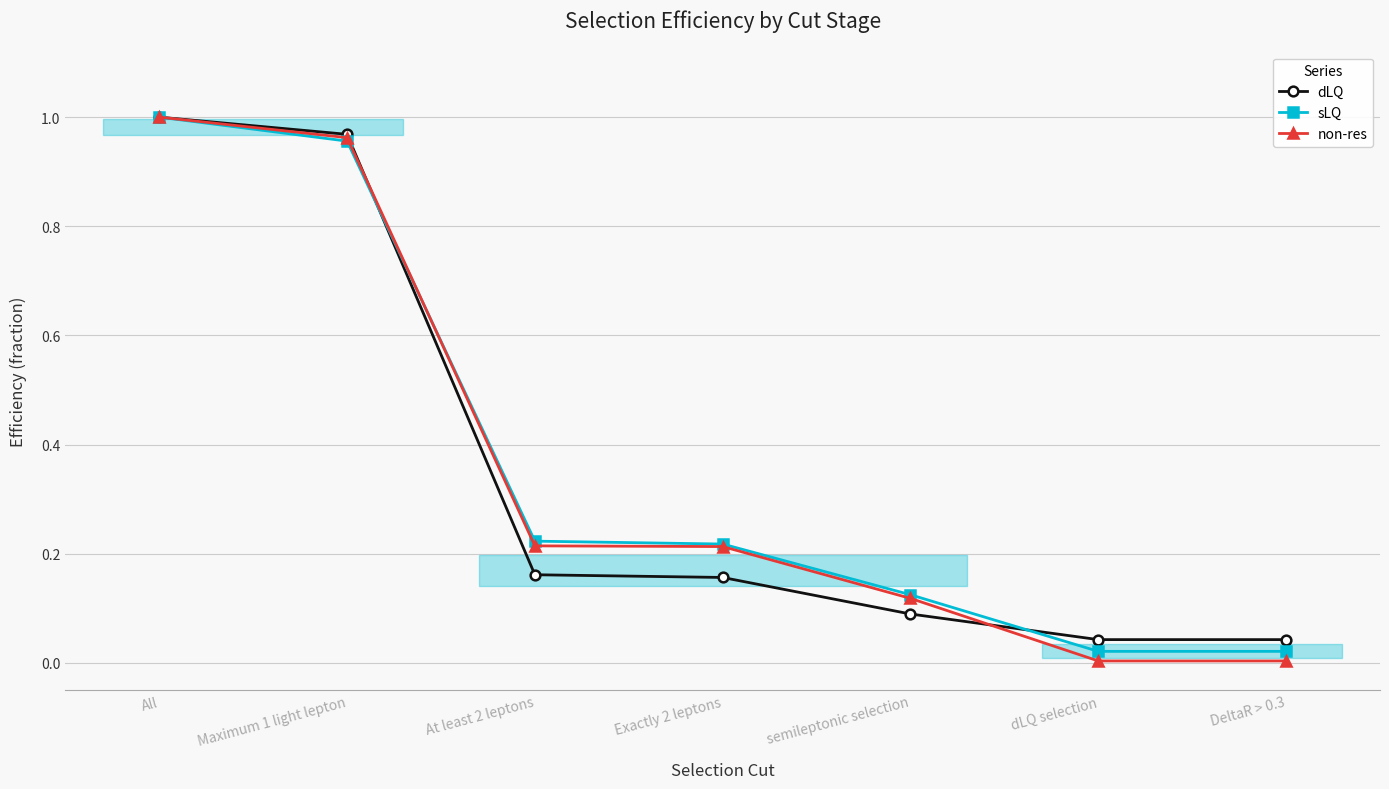

What position from the left is Exactly 2 leptons?

4